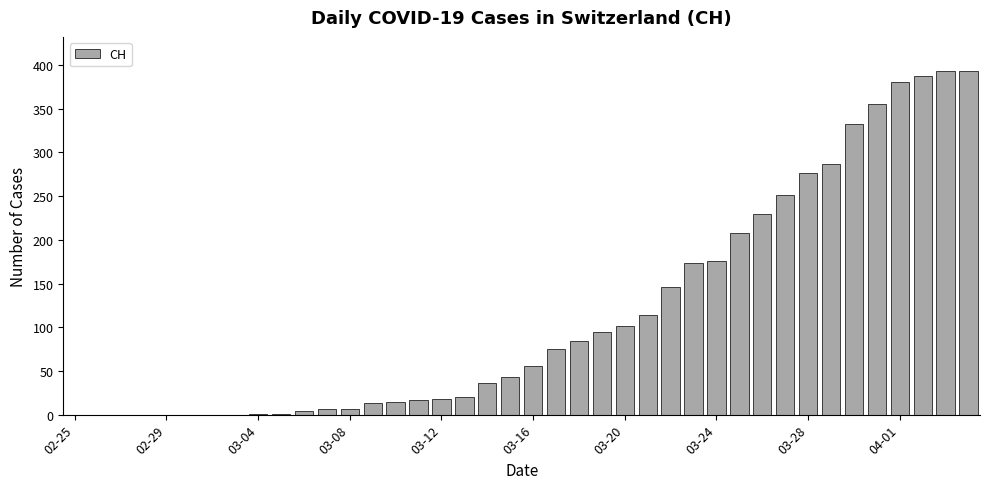

What is the value of the 40th bar from the left?

393